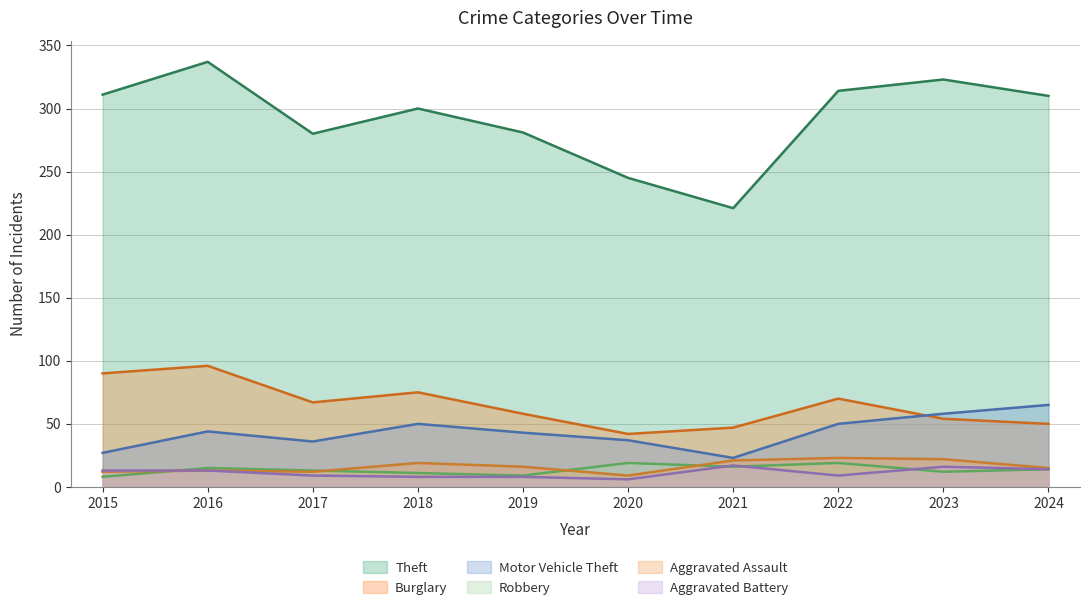

Does the chart have visible grid lines?

Yes